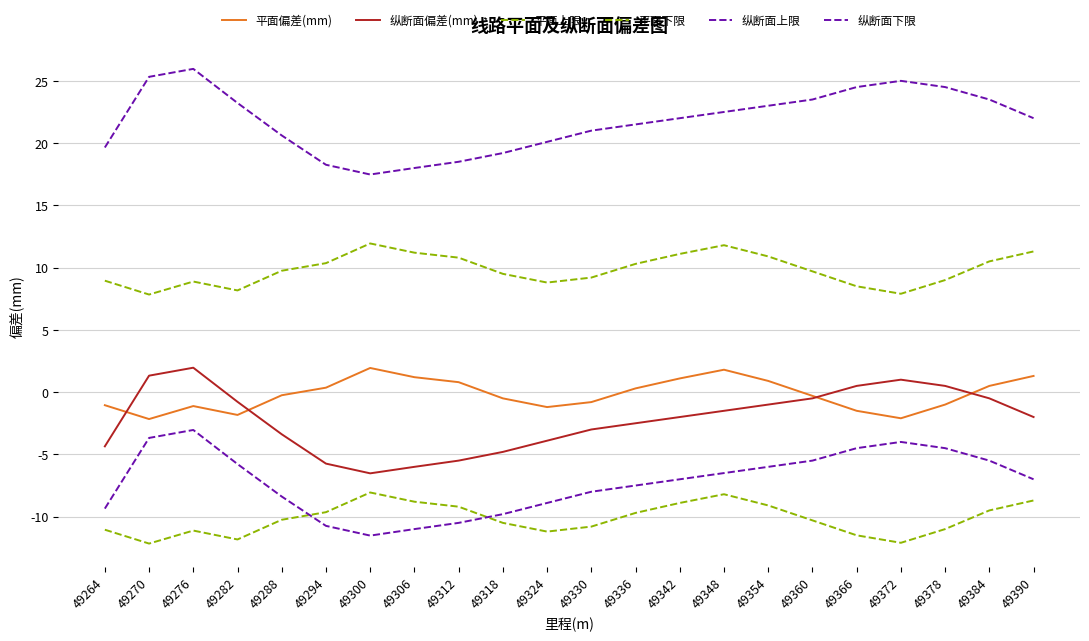

How many lines are shown in the chart?

6